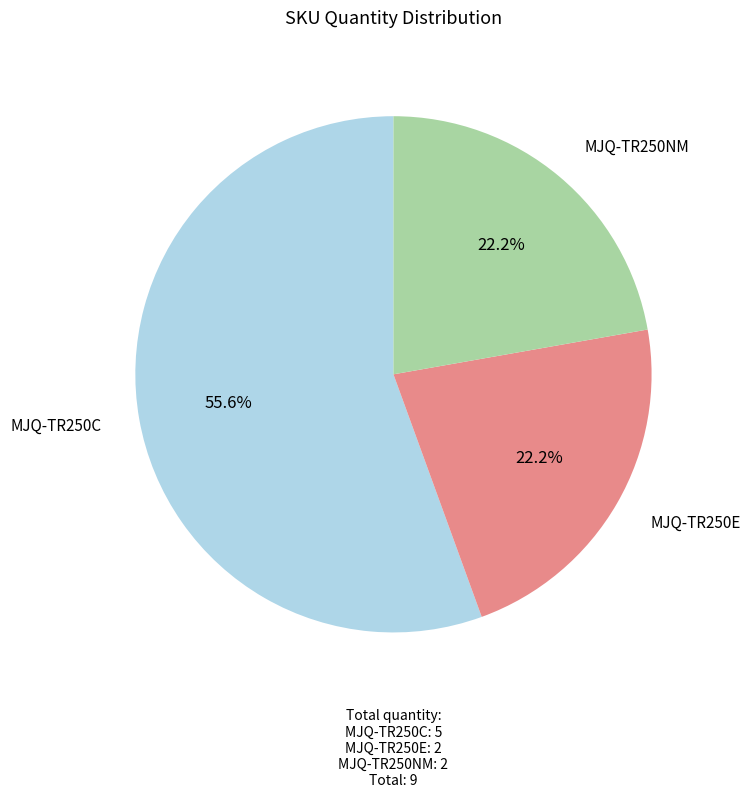

The MJQ-TR250C slice represents 44% of the pie. True or false?

False